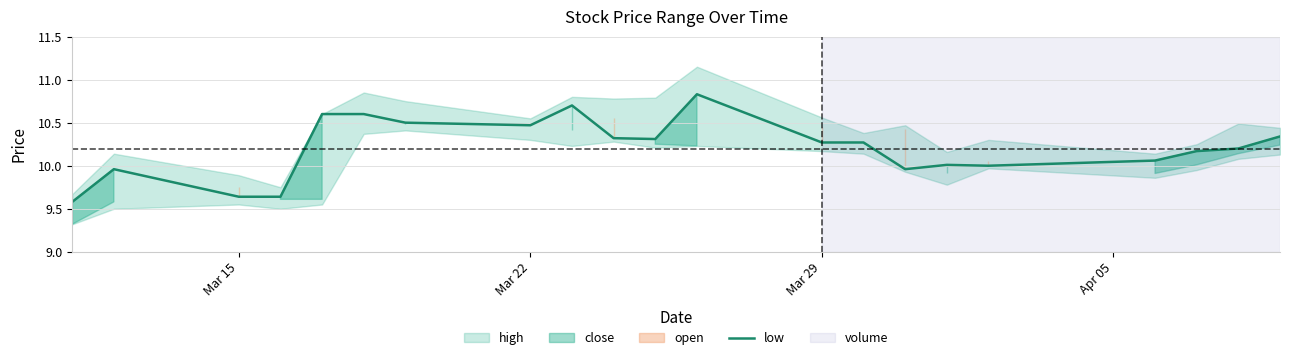

The low series shows 4.0 at Mar 29. True or false?

False